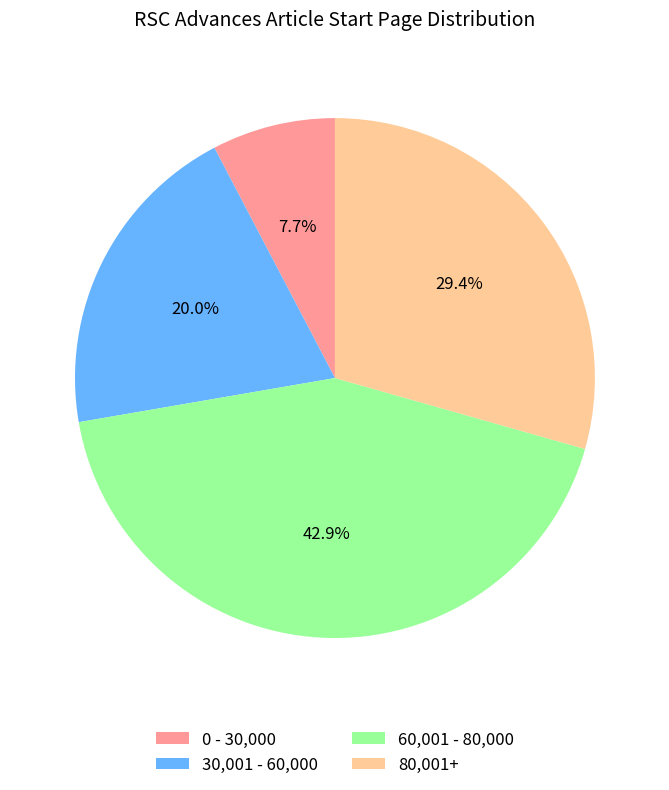

Rank the categories by value from lowest to highest.

0 - 30,000, 30,001 - 60,000, 80,001+, 60,001 - 80,000